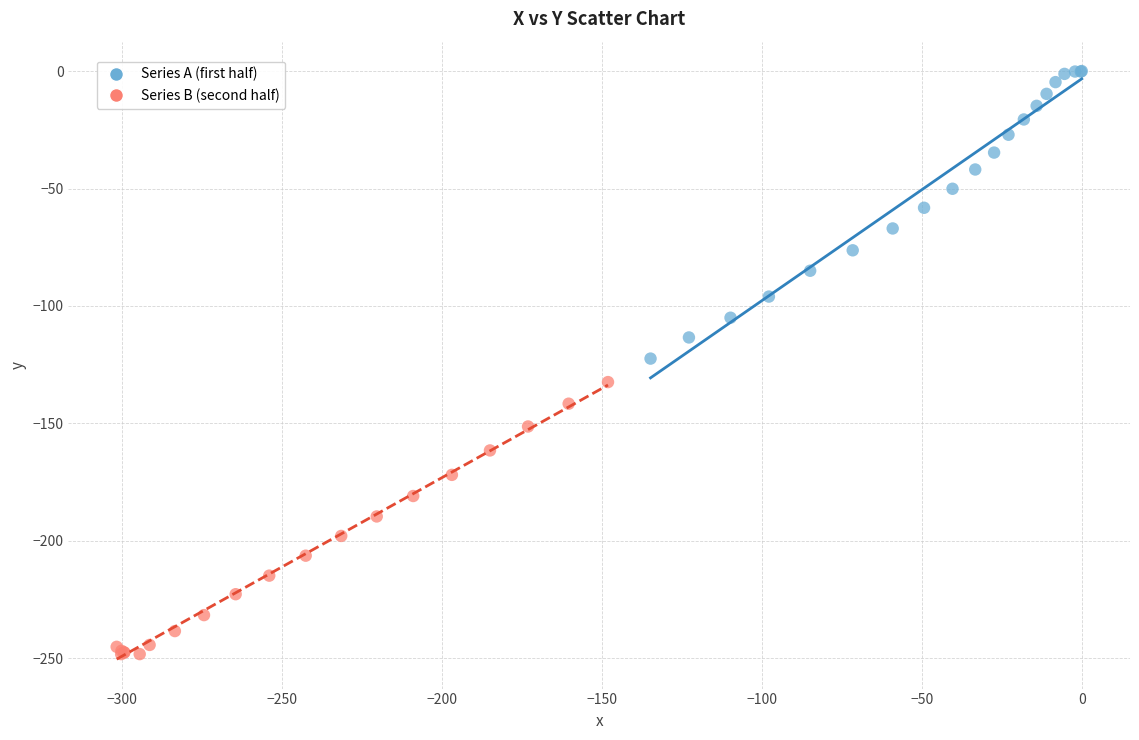

Which series contains the lowest Y value?

Series B (second half)